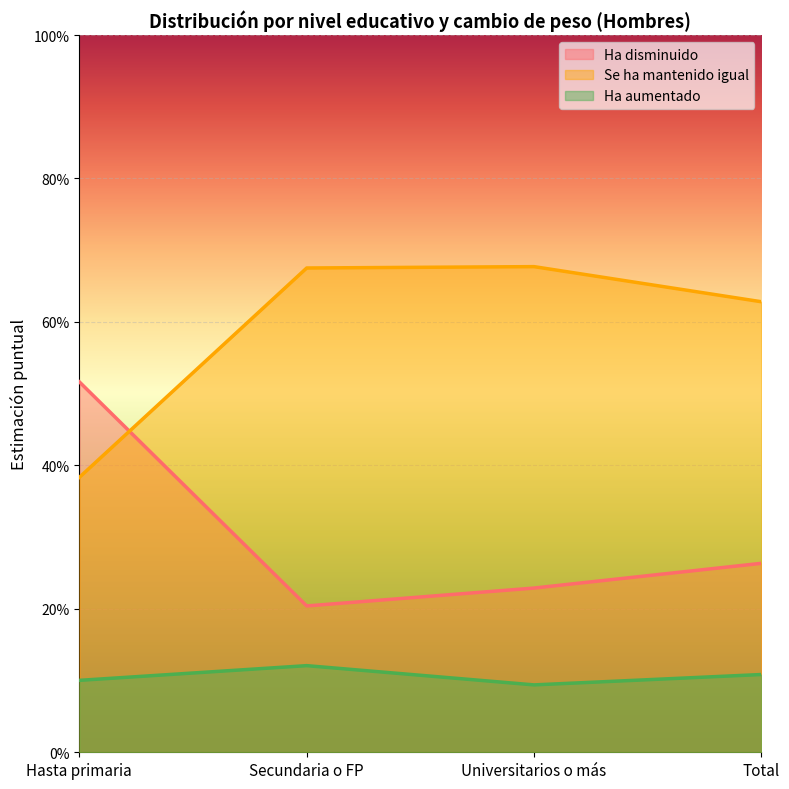

True or false: Ha disminuido has a value of 0.3 at Total.

True